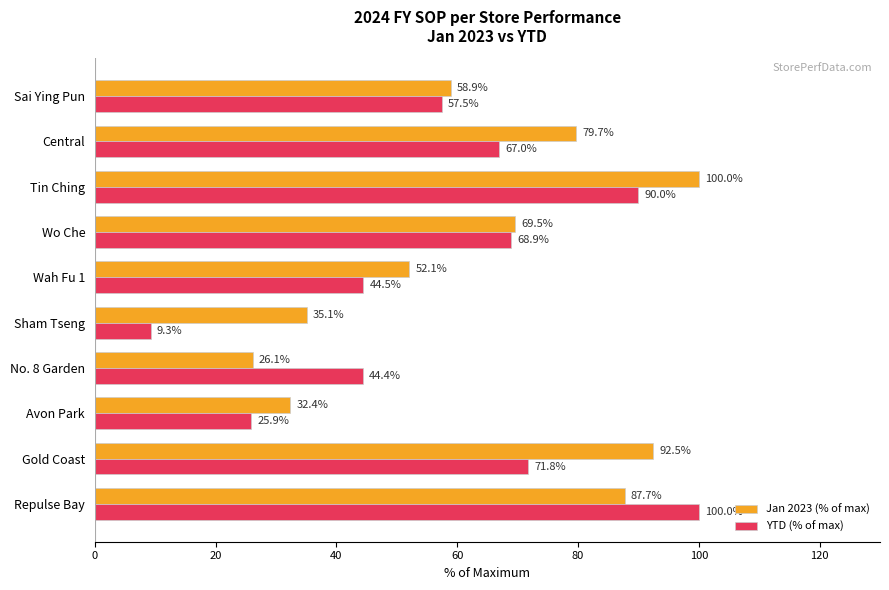

Which series has the largest total across all categories?

Jan 2023 (% of max)